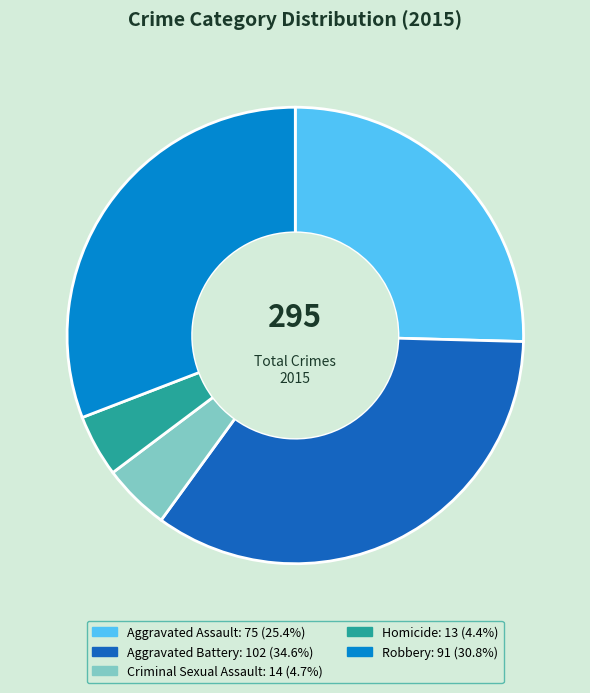

Does any single category account for the majority?

No